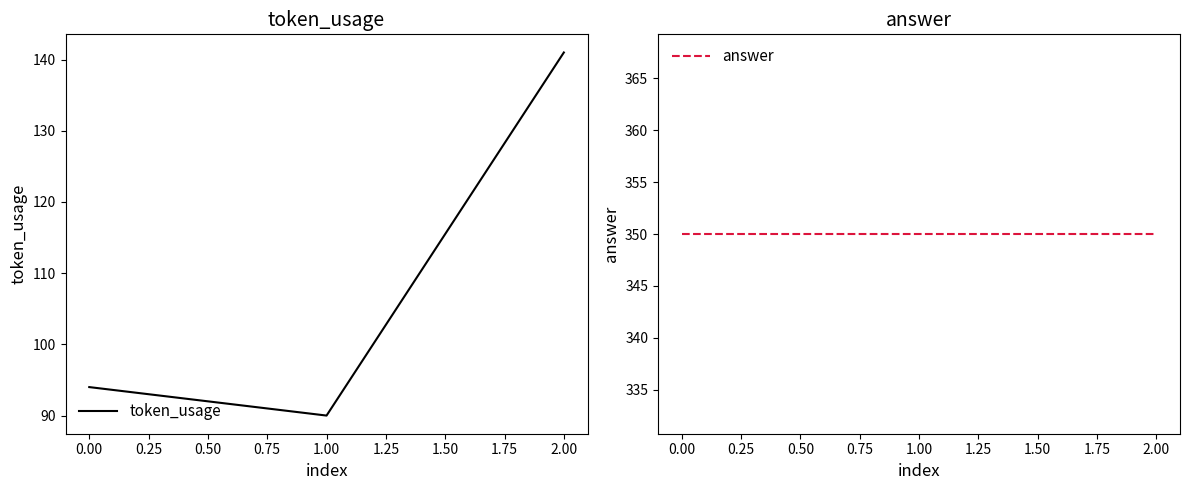

Reading left to right, extract all data points from this chart.

token_usage: 0.00=94	1.00=90	2.00=141
answer: 0.00=350	1.00=350	2.00=350